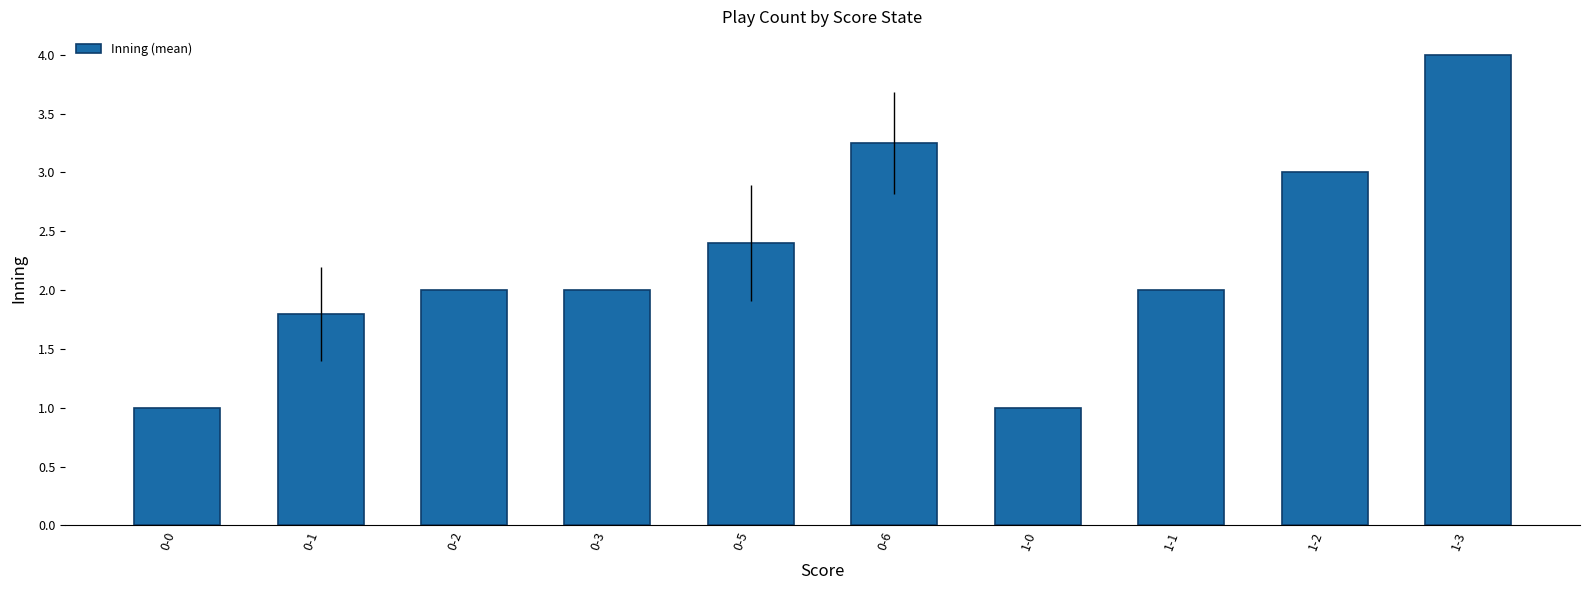

What is the label of the 9th bar from the left?

1-2